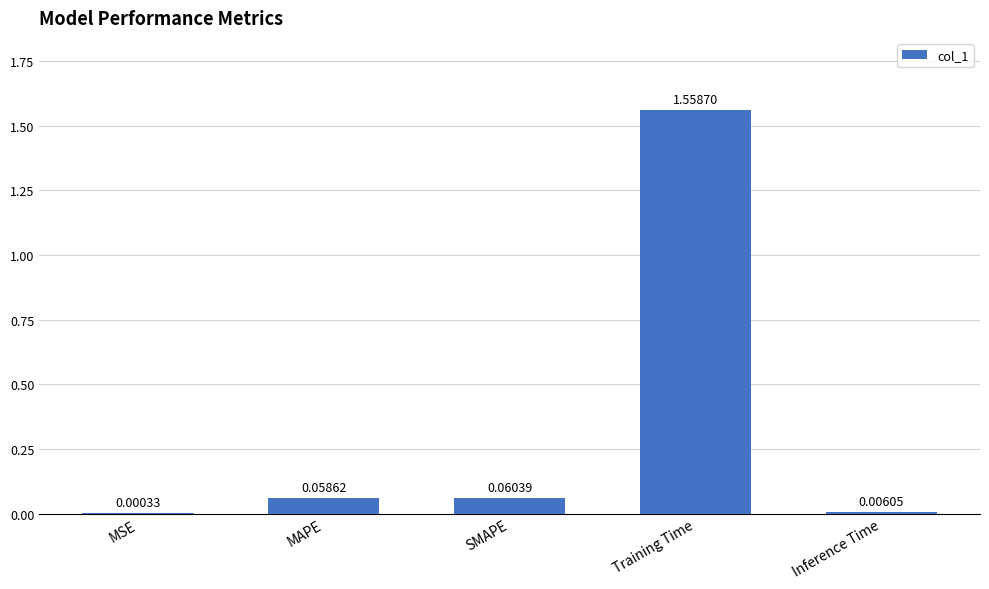

At which category does the chart reach its peak across all series?

Training Time